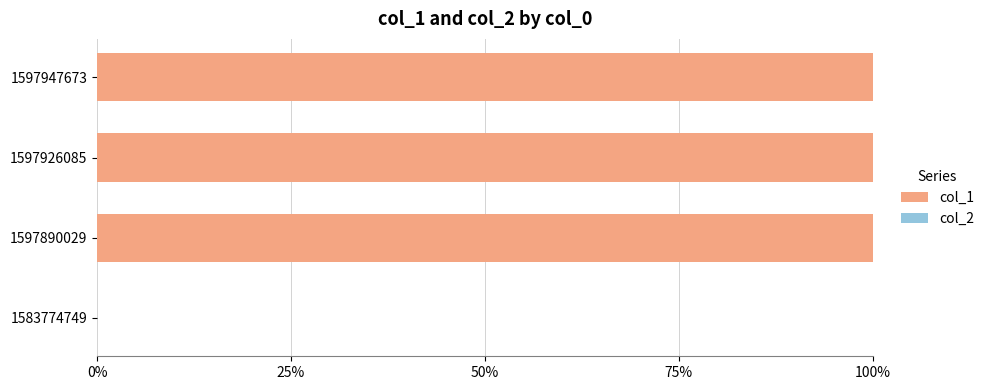

What is the sum of all values?

300